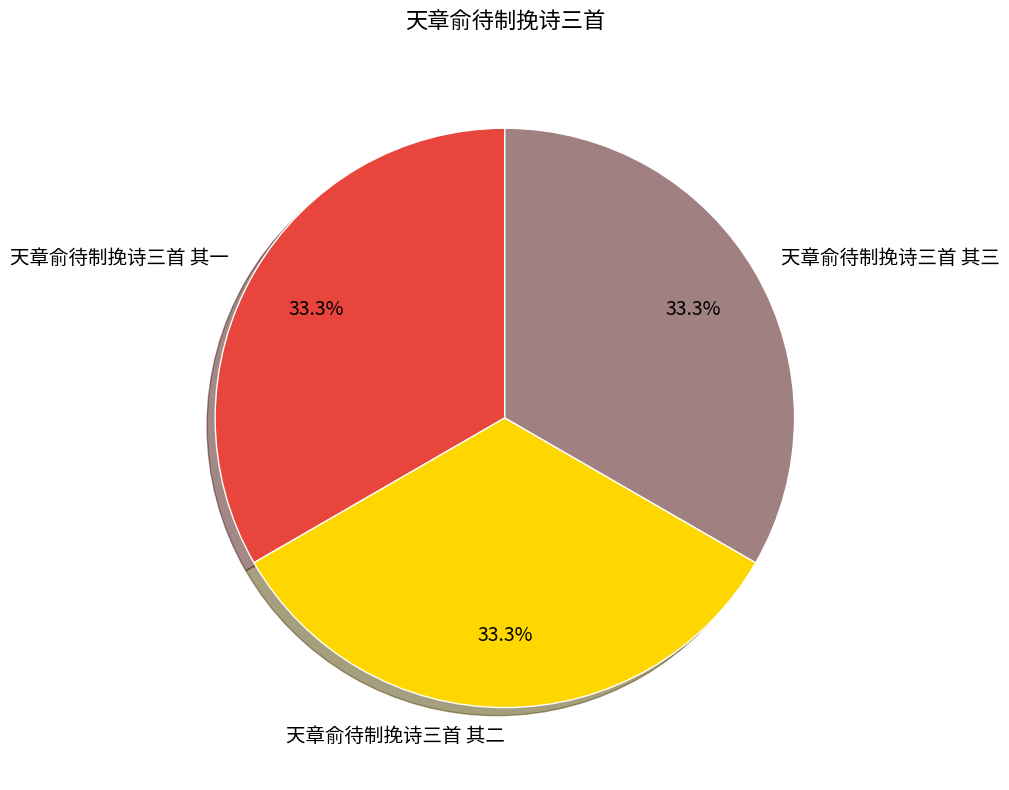

Combined, do 天章俞待制挽诗三首 其一 and 天章俞待制挽诗三首 其三 account for over 50%?

Yes